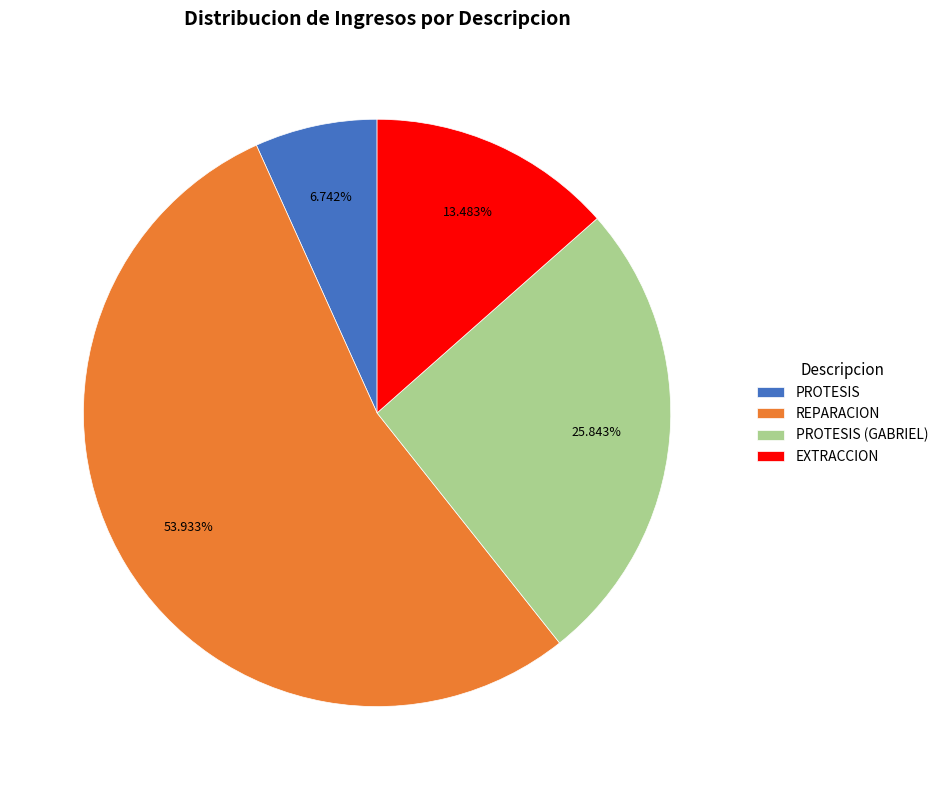

How many segments does this pie chart have?

4